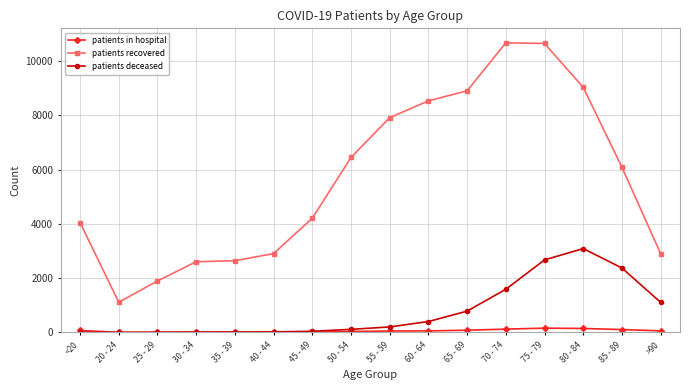

After their last crossing, which series has the higher values: patients in hospital or patients deceased?

patients deceased